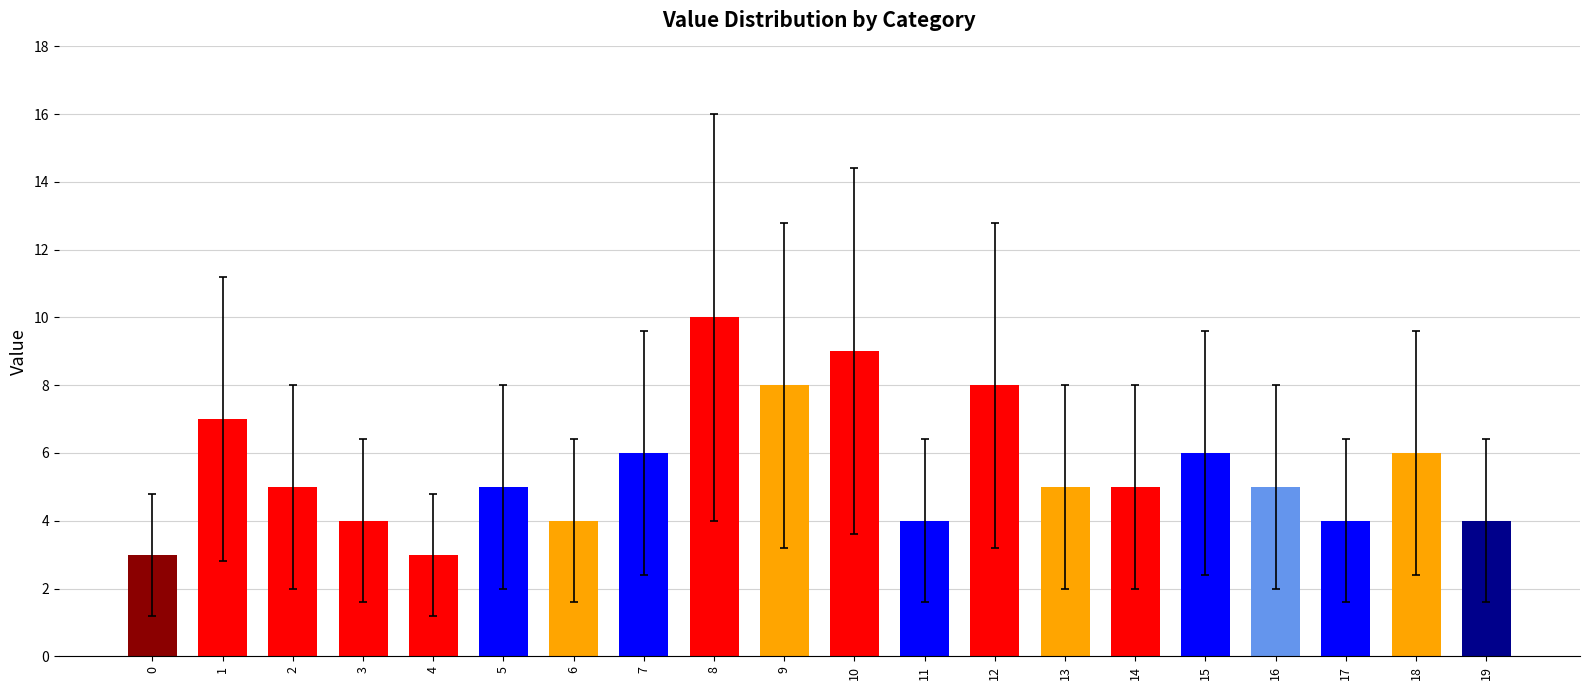

Does the chart contain any negative values?

No